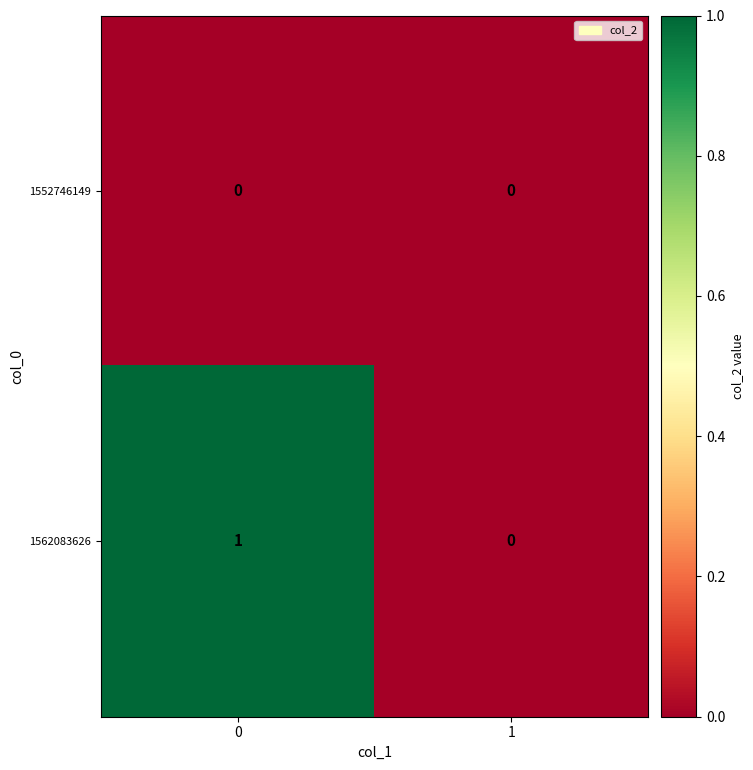

Reading right to left, transcribe all the data shown in this chart.

1552746149: 1=0	0=0
1562083626: 1=0	0=1